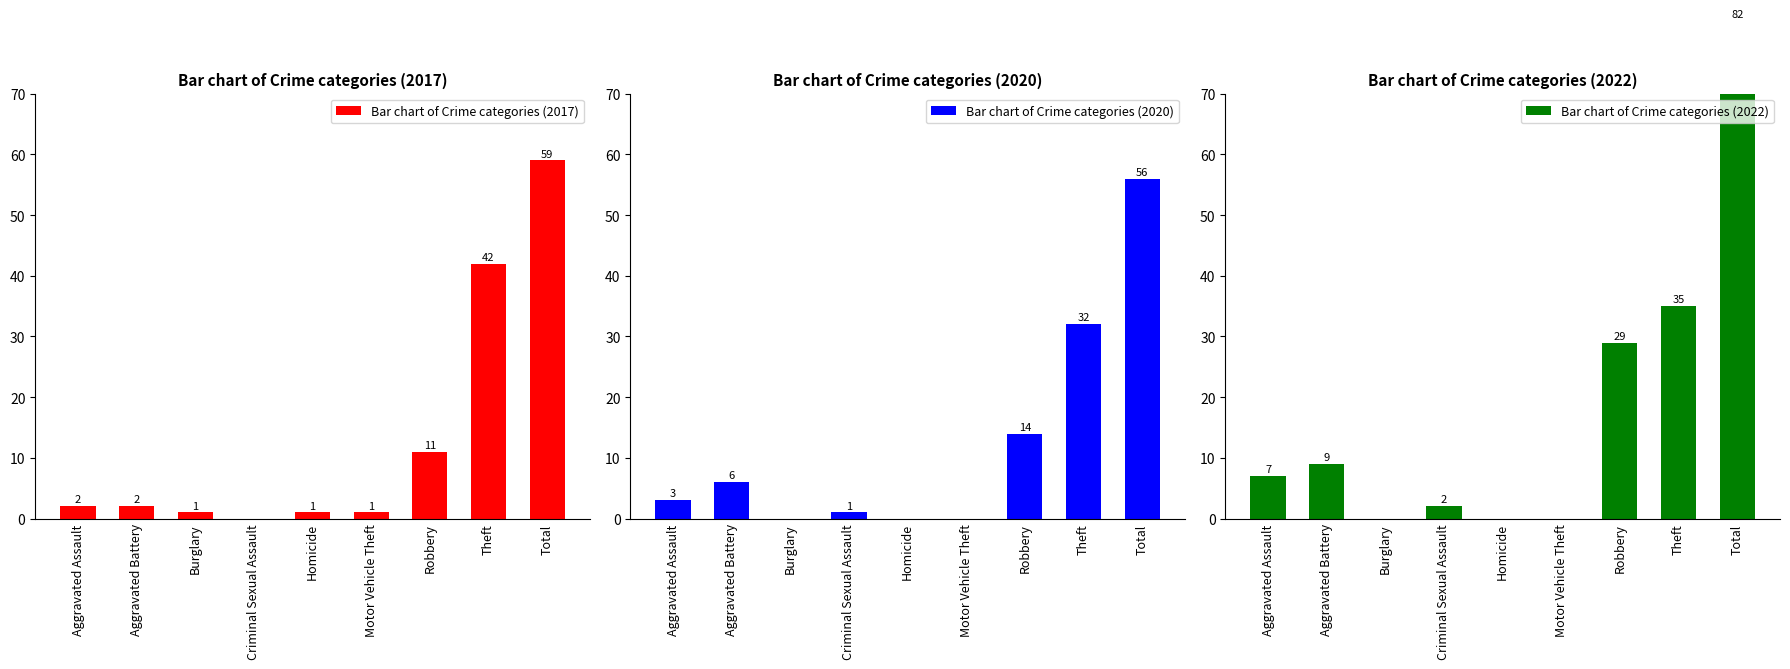

Between Aggravated Assault and Homicide, which is larger?

Aggravated Assault